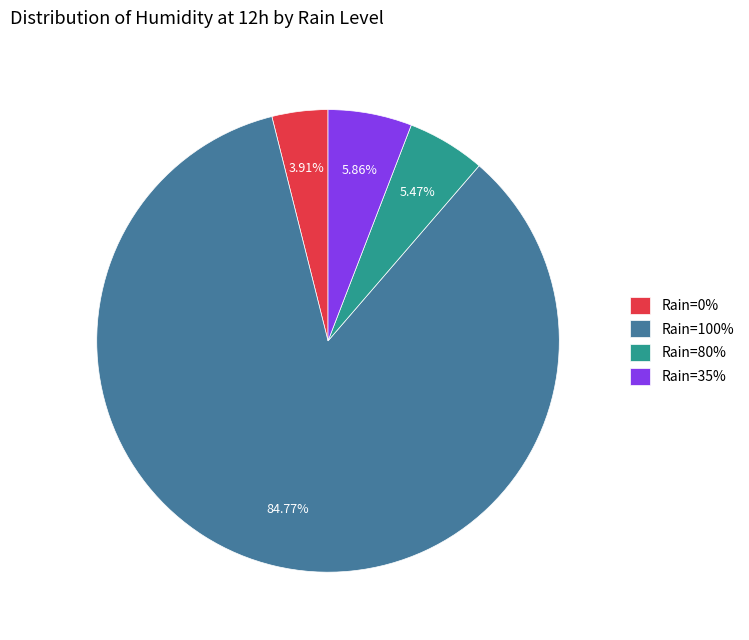

Count the number of slices in the pie.

4